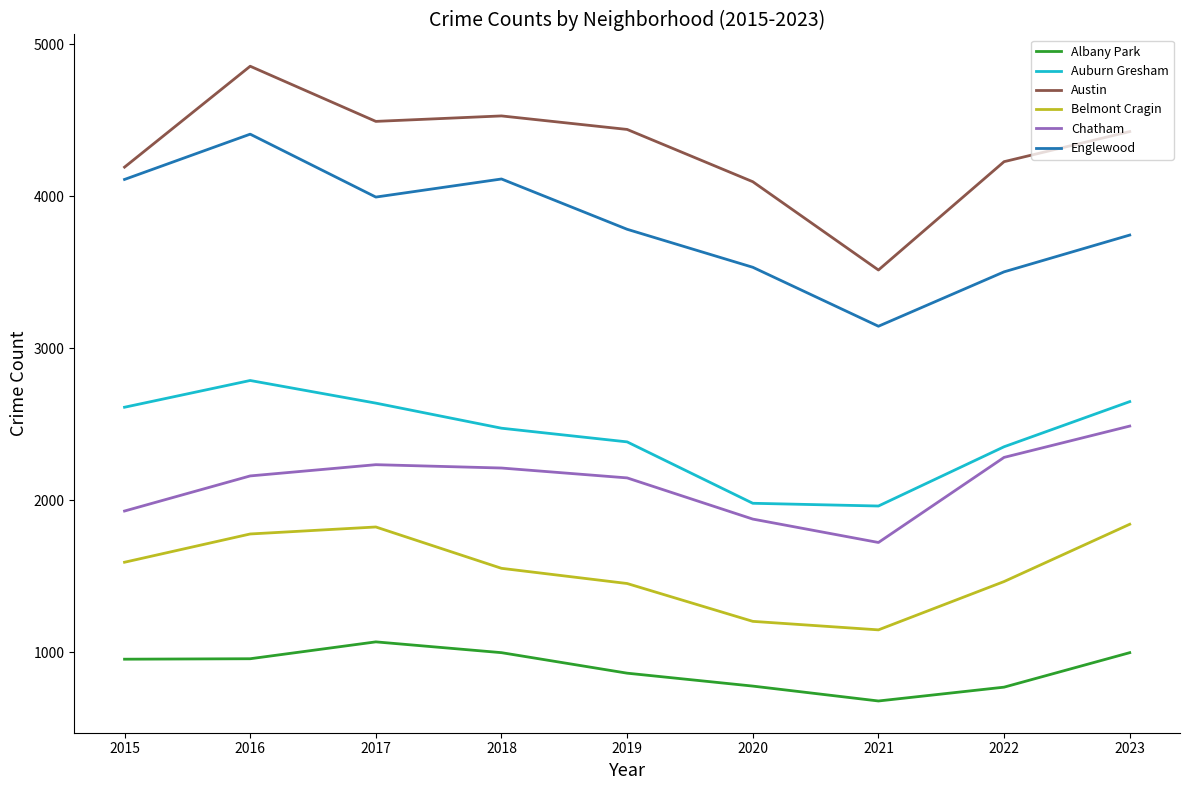

At which category does Englewood reach its first local valley?

2017